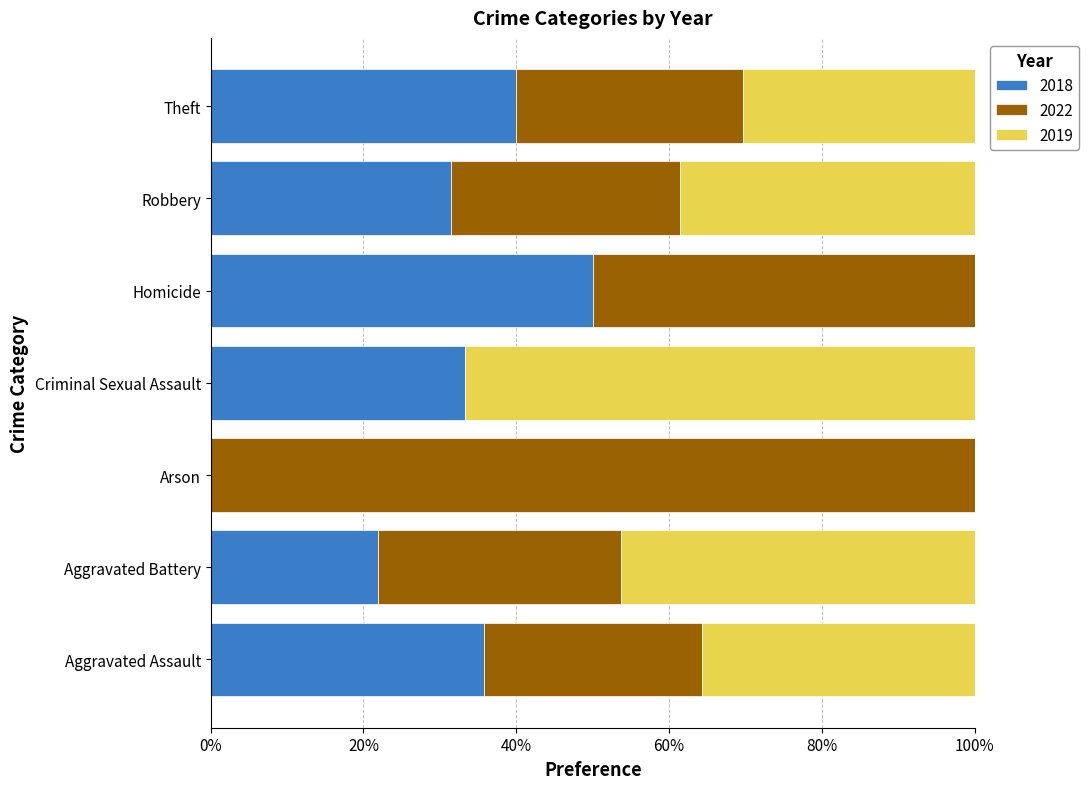

The value of 2018 at Aggravated Battery is 38.5. True or false?

False